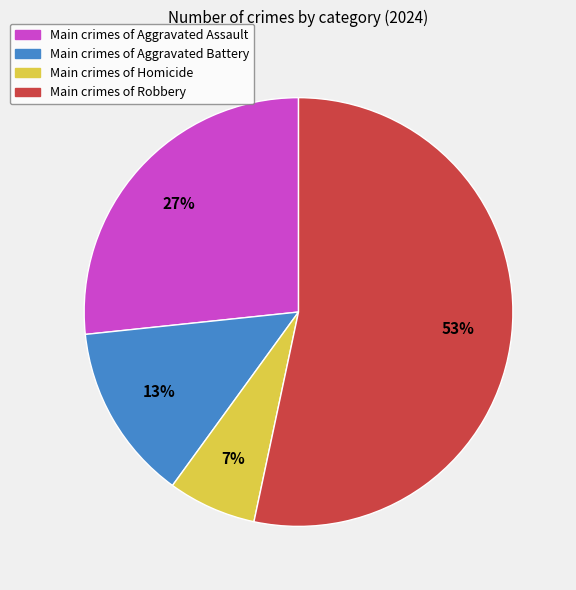

Is there any slice that represents more than half of the pie?

Yes